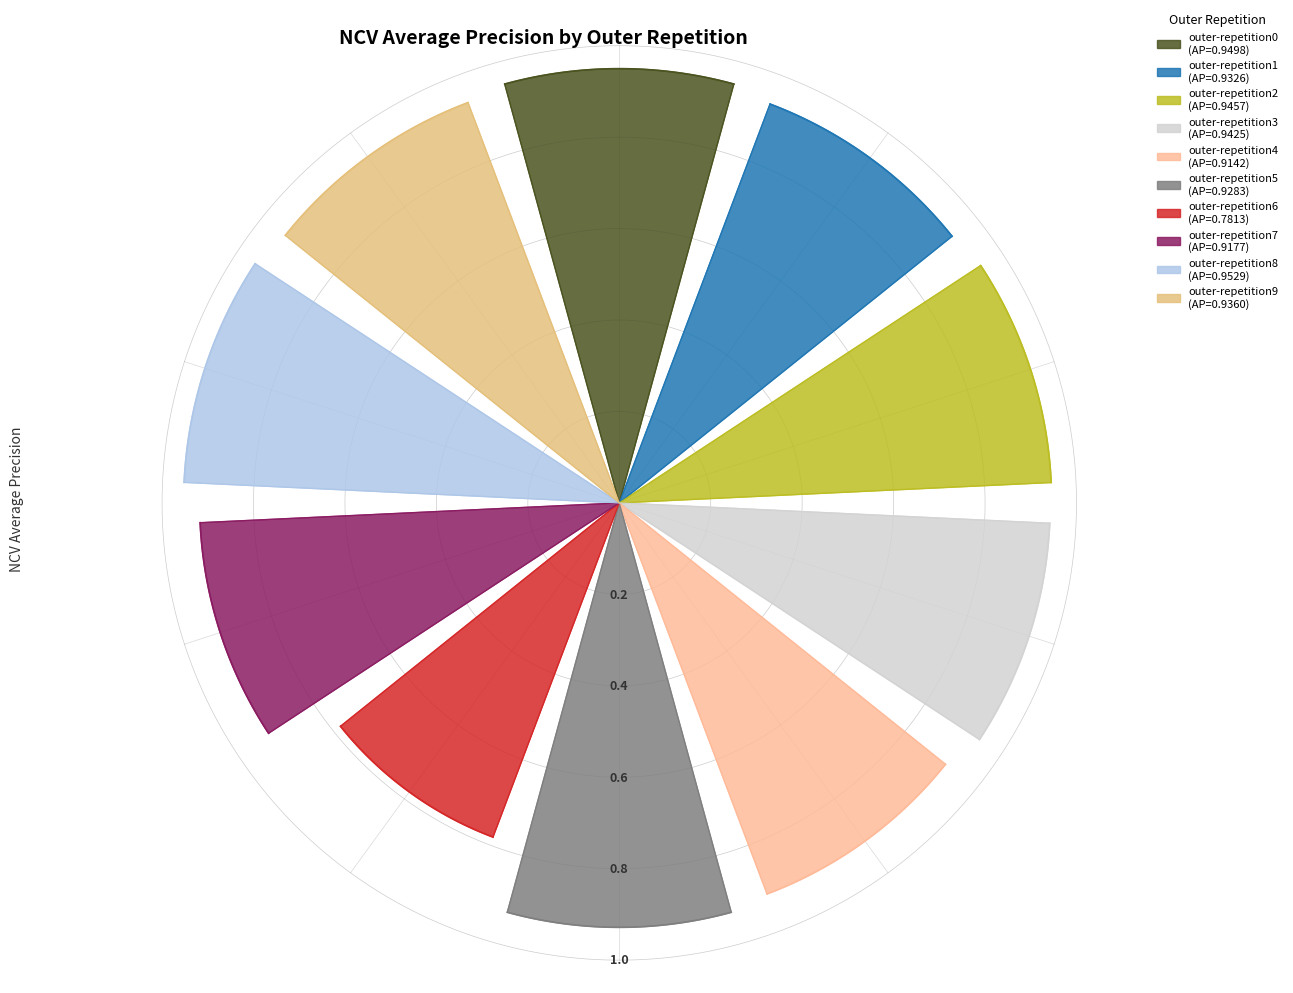

To the nearest percent, what is the combined percentage of outer-repetition9 and outer-repetition4?

20%